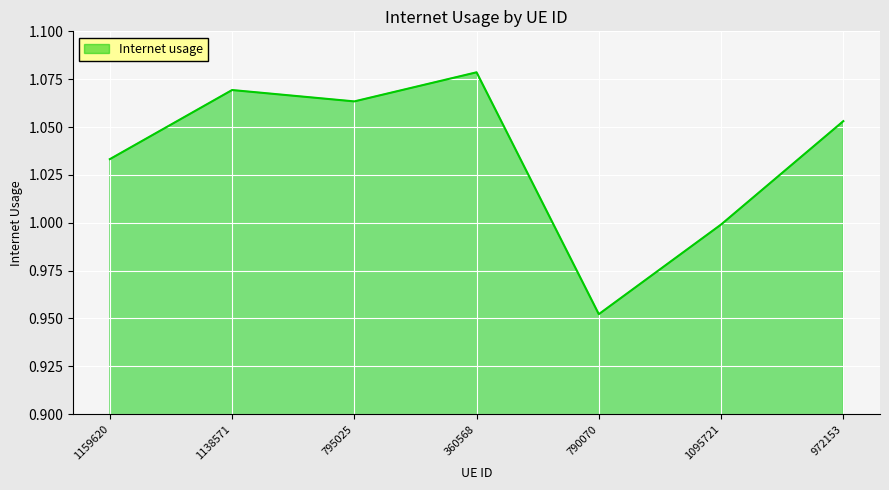

What is the sum of the values at 795025 and 1159620?

2.1